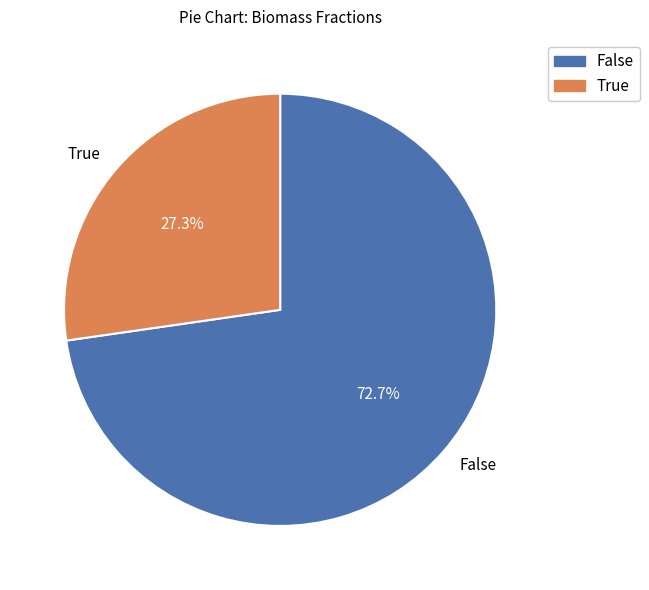

What is the smallest slice in the pie chart?

True